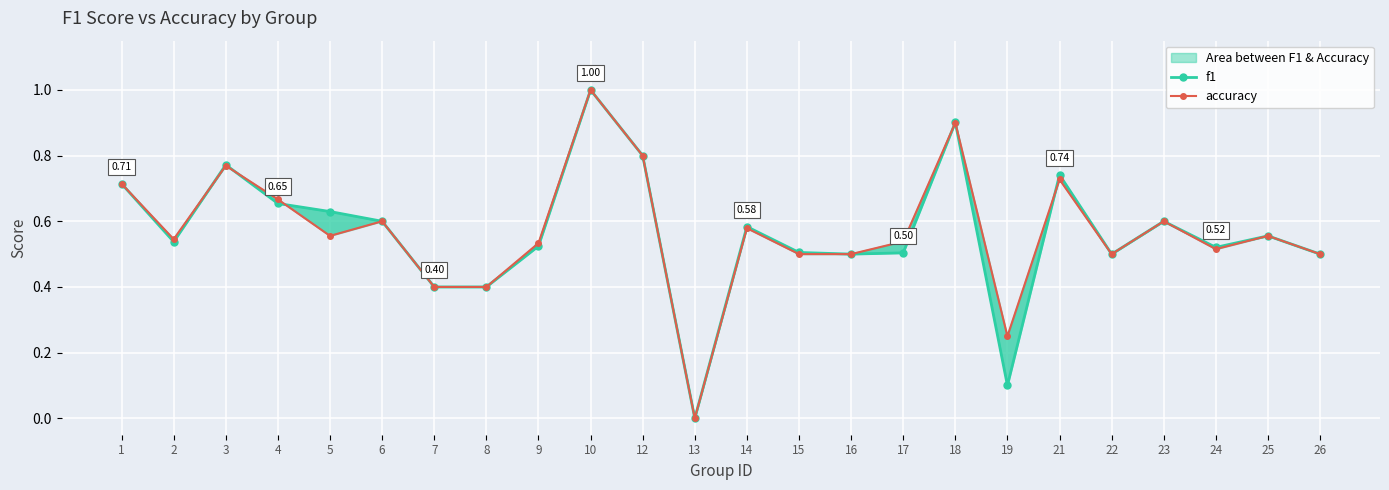

Is it true that accuracy equals 0.1 at 25?

False